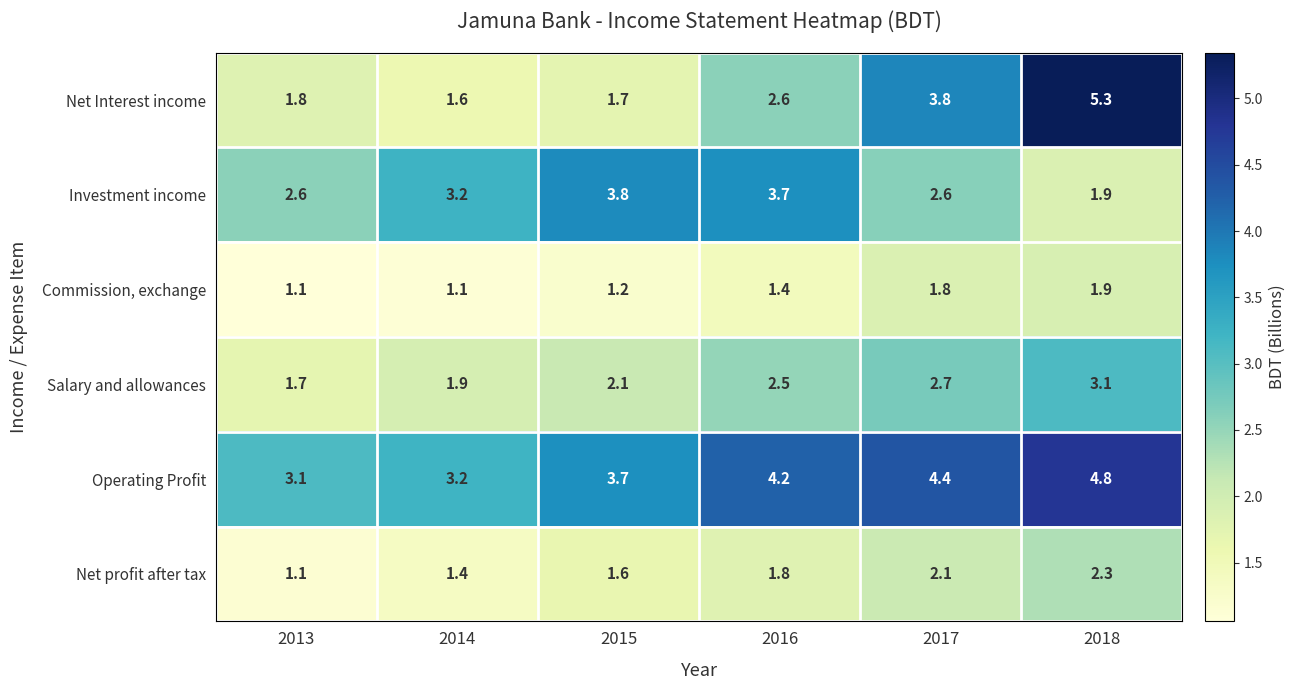

Which series has the largest range (max minus min)?

Net Interest income